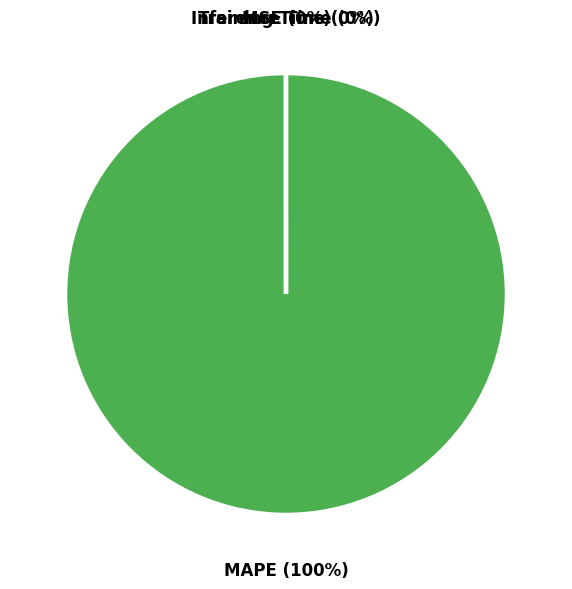

Rank the categories by value from lowest to highest.

Inference Time, Training Time, MSE, MAPE